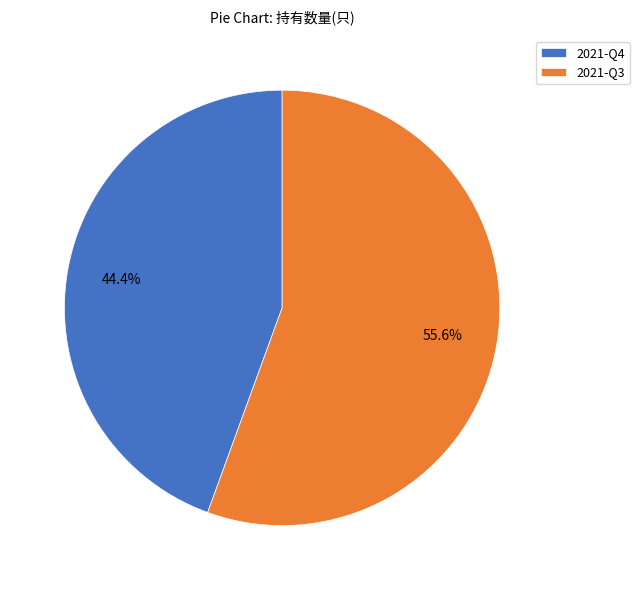

Do 2021-Q3 and 2021-Q4 together represent more than half of the pie?

Yes